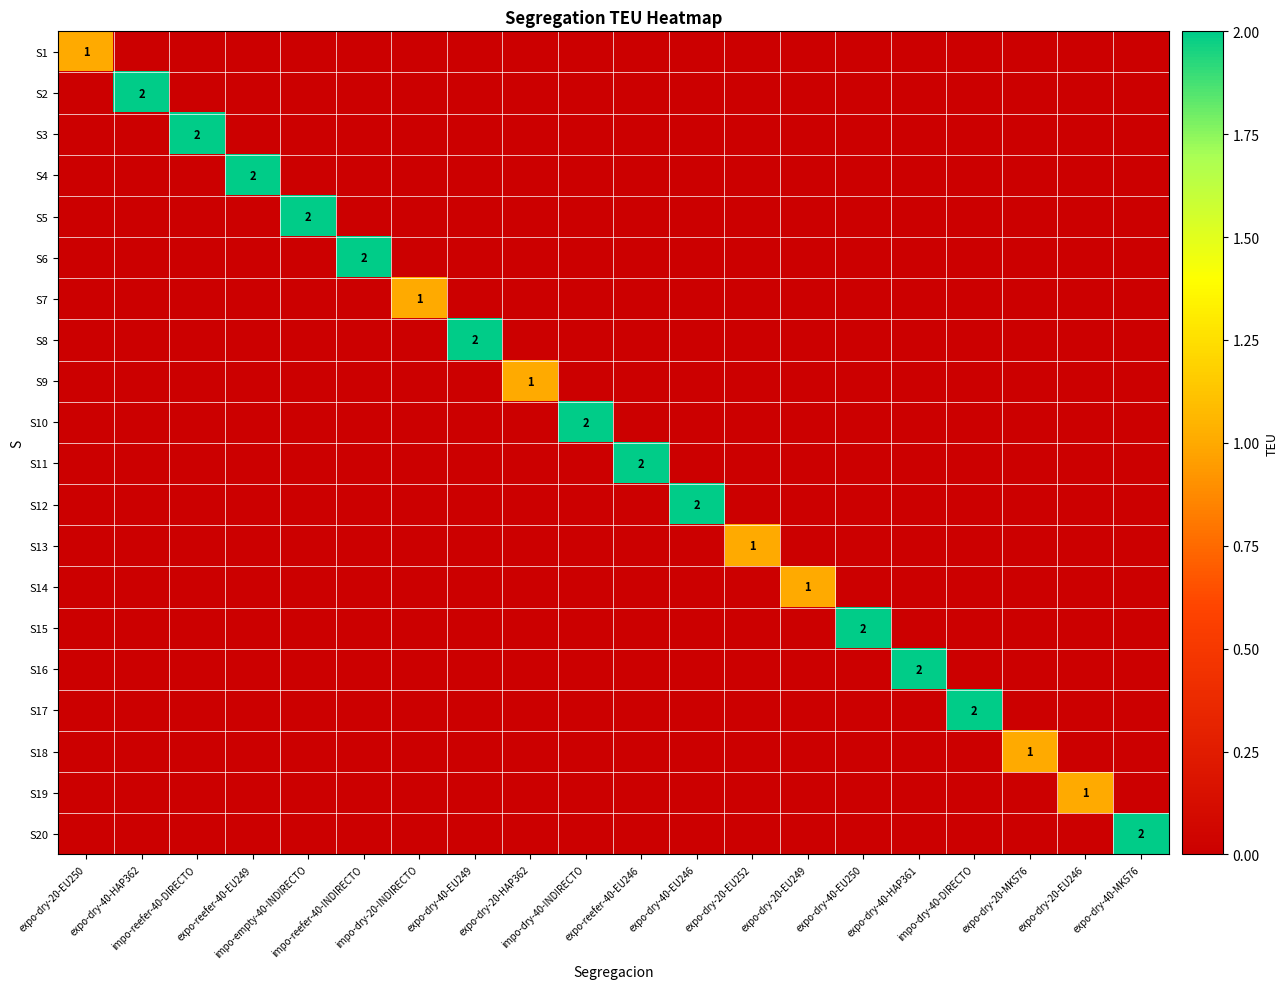

True or false: S15 has a value of 0 at impo-dry-40-DIRECTO.

True